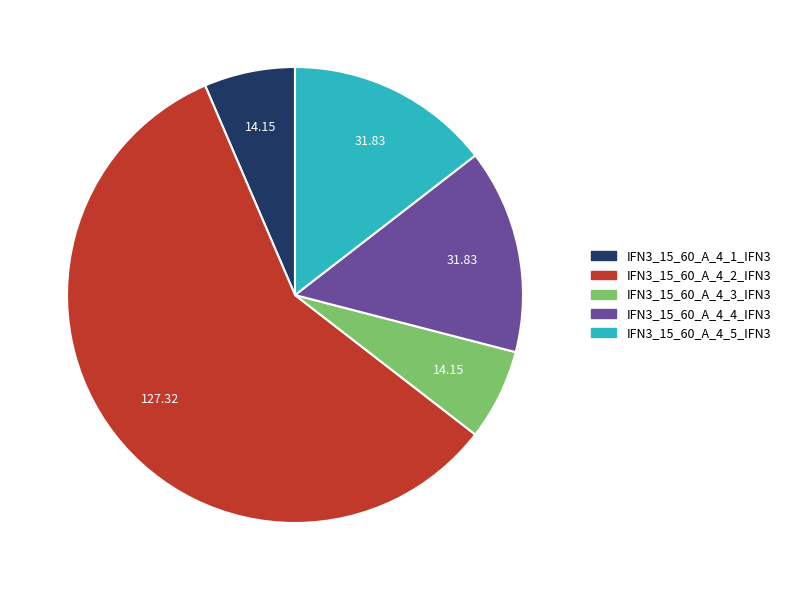

True or false: IFN3_15_60_A_4_2_IFN3 accounts for 58% of the total.

True